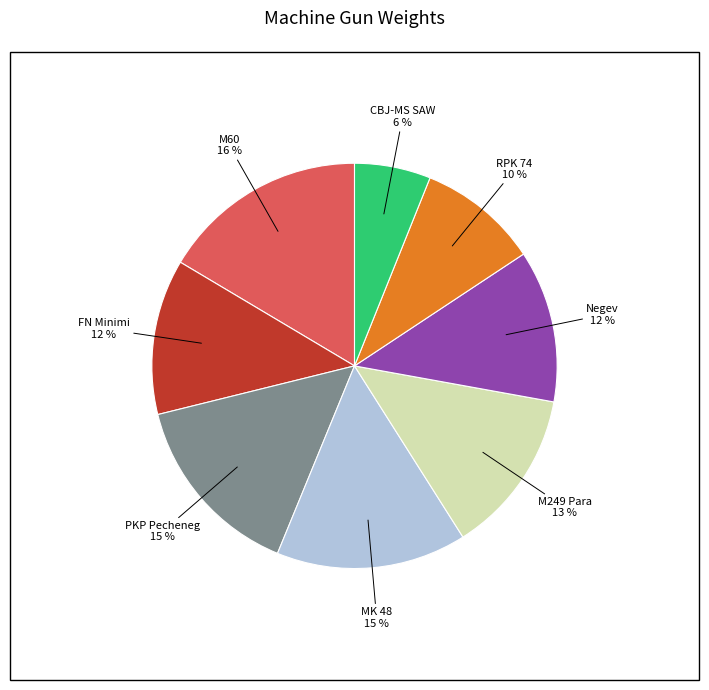

Which category has the biggest portion of the pie?

M60